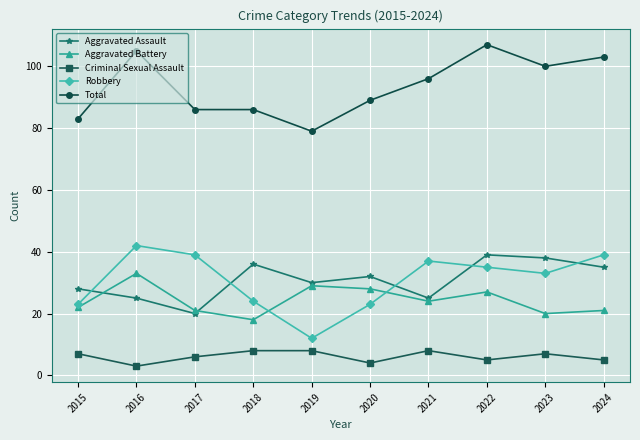

How many data points does each series have?

10